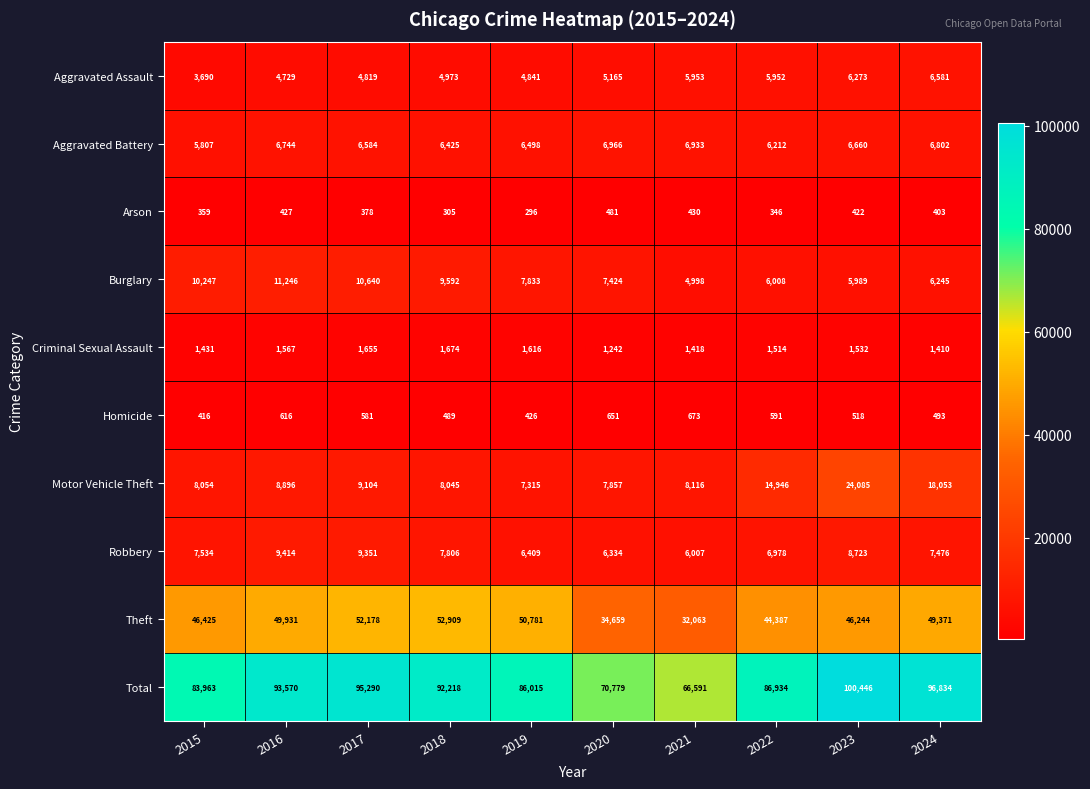

What is the sum of all Robbery values?

76032